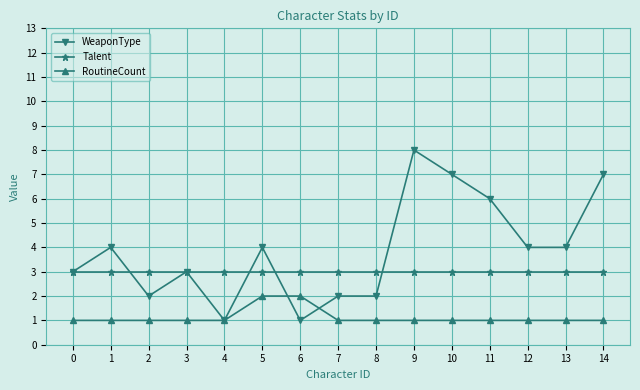

At 7, list the series in order from smallest to largest.

RoutineCount, WeaponType, Talent